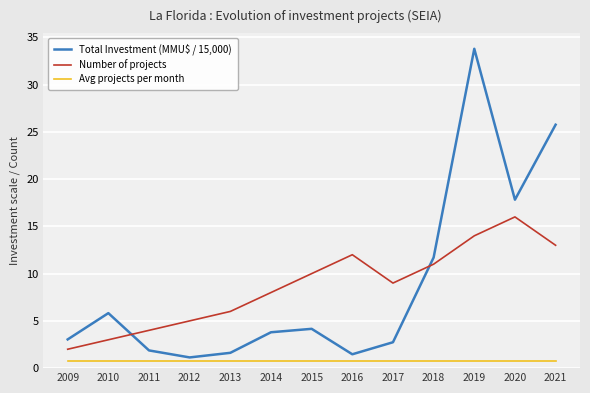

What is the difference between the maximum and minimum values in the Number of projects series?

14.0